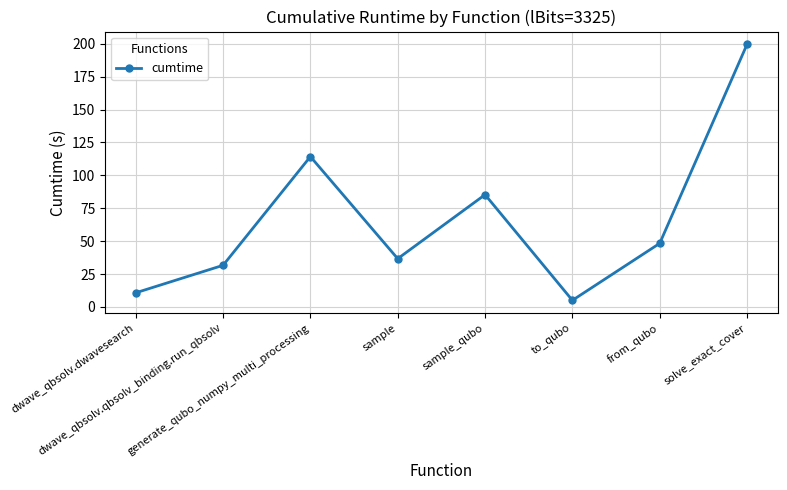

What is the sum of all values?

531.3